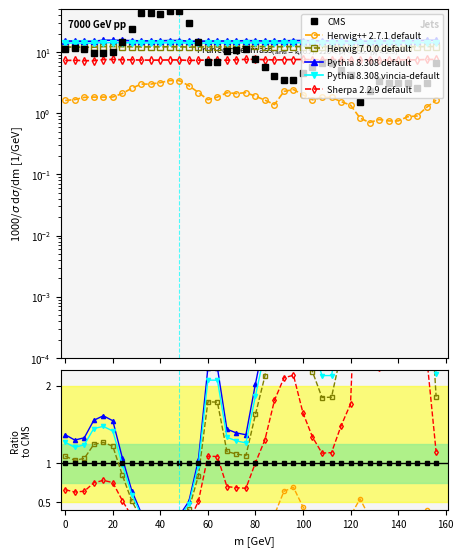

True or false: Sherpa 2.2.9 default and Pythia 8.308 default cross at least once.

False